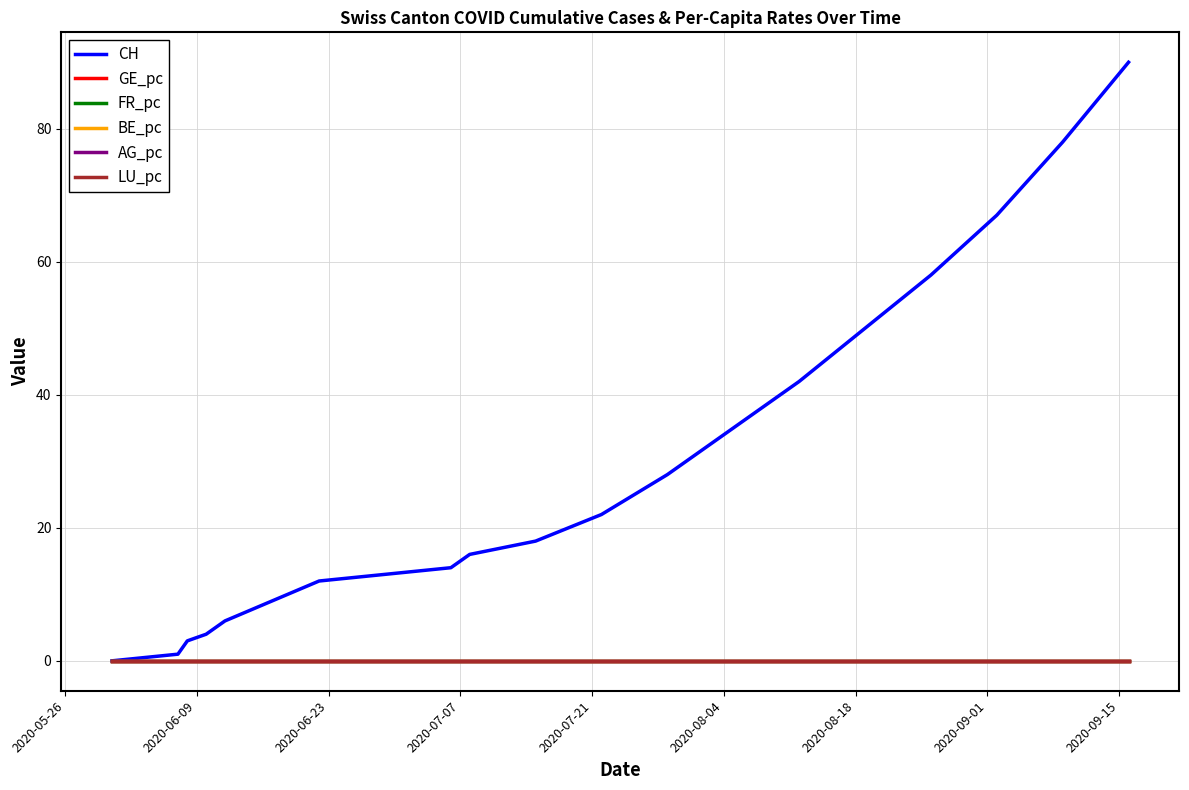

What is the maximum value shown in the chart?

90.0